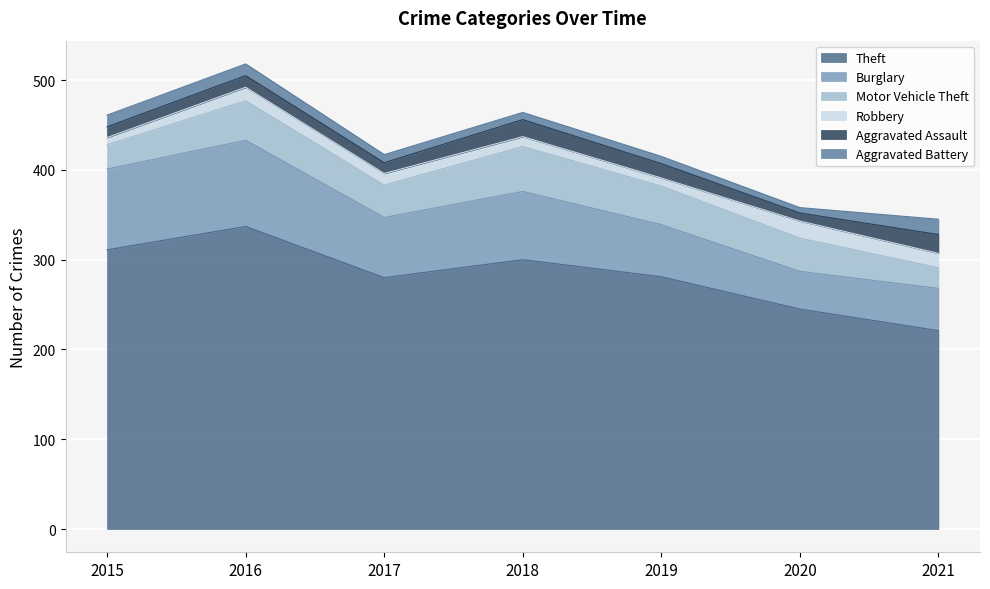

Does the chart display data point markers on the line(s)?

No